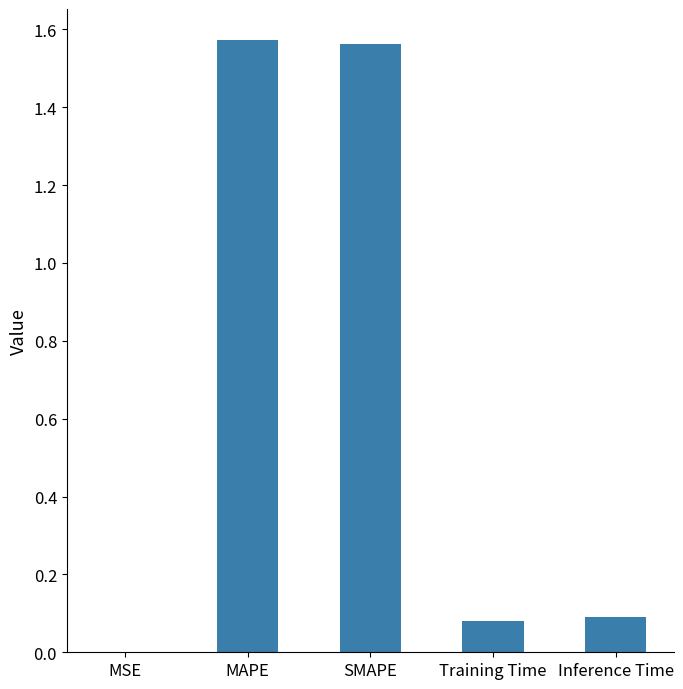

What is the change in value from SMAPE to Training Time?

-1.5